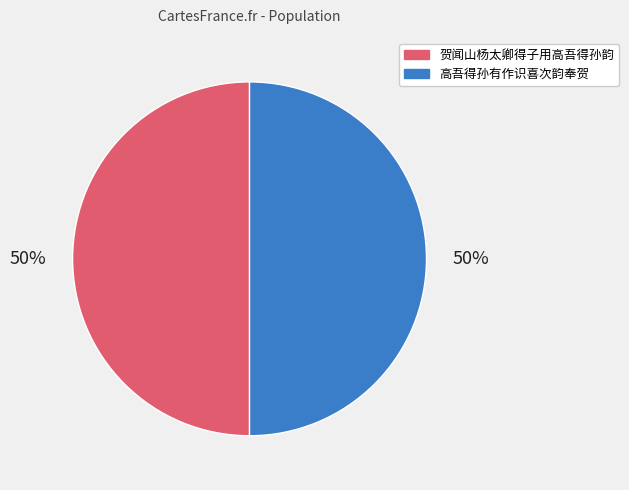

How many slices are in this pie chart?

2